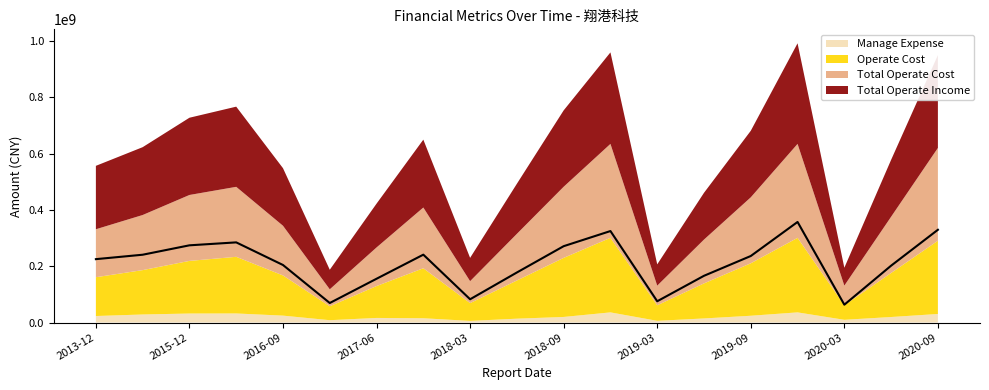

What is the label of the 5th point from the right?

2019-09-30